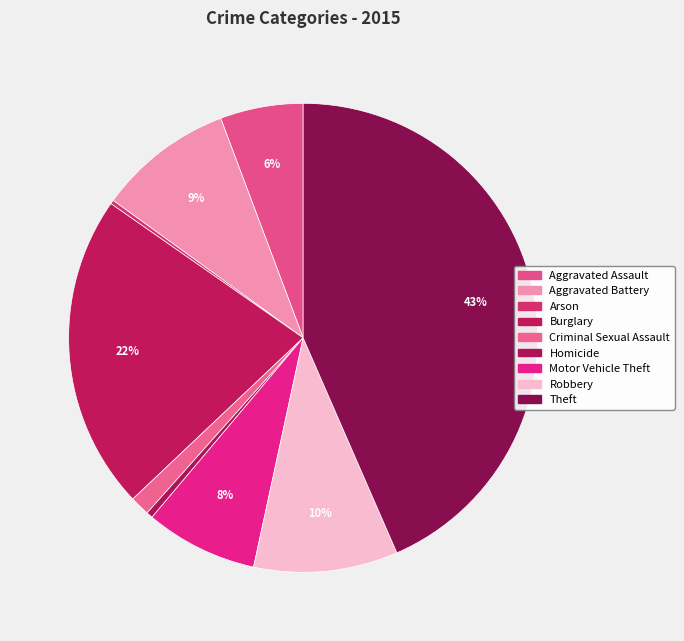

Rank the categories by value from lowest to highest.

Arson, Homicide, Criminal Sexual Assault, Aggravated Assault, Motor Vehicle Theft, Aggravated Battery, Robbery, Burglary, Theft